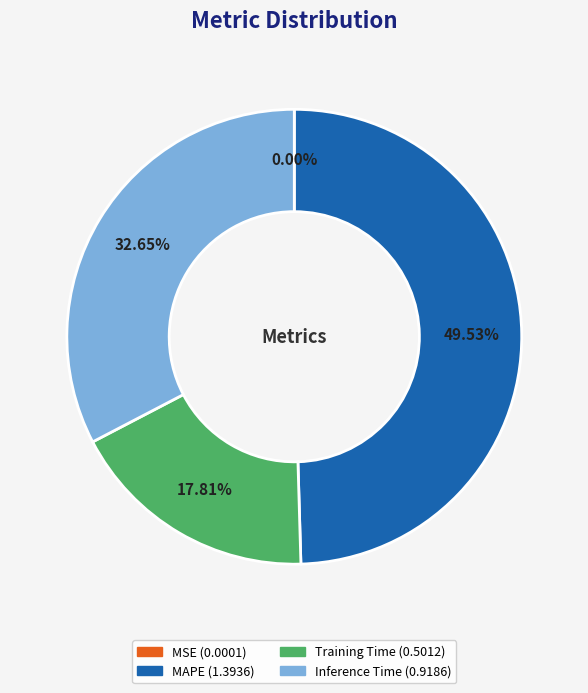

Combined, do Inference Time and MAPE account for over 50%?

Yes